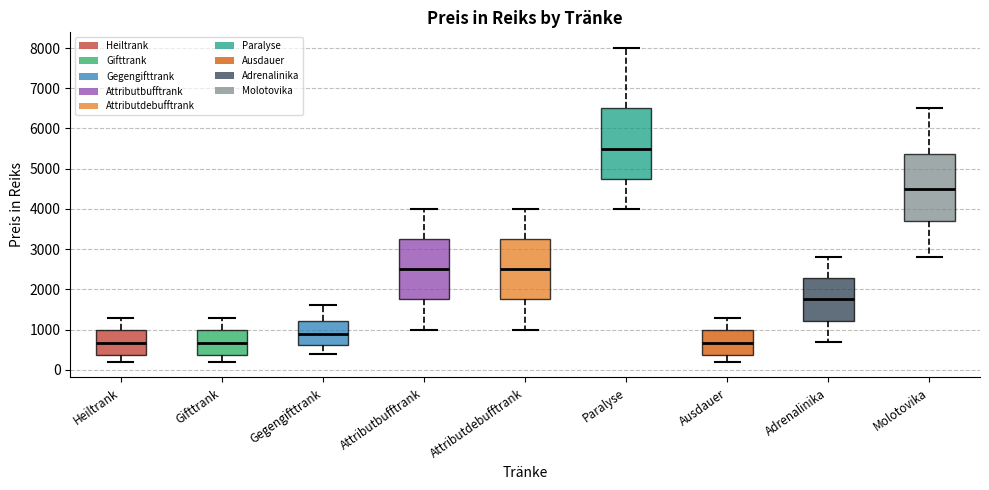

Reading left to right, read every box against the y-axis: the position of its median line, the range the box covers, and the ends of its whiskers. The values are not printed on the chart, so give them approximately, as read against the axis.

Heiltrank: median 700, box 400 to 1000, whiskers 200 to 1300
Gifttrank: median 700, box 400 to 1000, whiskers 200 to 1300
Gegengifttrank: median 900, box 600 to 1200, whiskers 400 to 1600
Attributbufftrank: median 2500, box 1800 to 3300, whiskers 1000 to 4000
Attributdebufftrank: median 2500, box 1800 to 3300, whiskers 1000 to 4000
Paralyse: median 5500, box 4800 to 6500, whiskers 4000 to 8000
Ausdauer: median 700, box 400 to 1000, whiskers 200 to 1300
Adrenalinika: median 1800, box 1200 to 2300, whiskers 700 to 2800
Molotovika: median 4500, box 3700 to 5400, whiskers 2800 to 6500